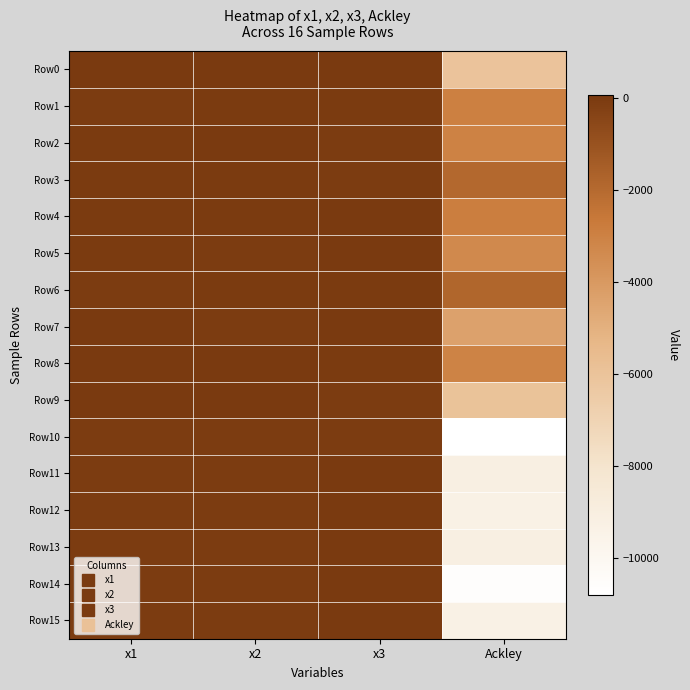

Reading left to right, extract all data points from this chart.

Row0: x1=33.4	x2=45.3	x3=53.2	Ackley=-6008.6
Row1: x1=-50.7	x2=-2.9	x3=-18.4	Ackley=-2917.5
Row2: x1=-10.9	x2=23.6	x3=-48.4	Ackley=-3019.0
Row3: x1=-25.7	x2=-16.4	x3=-31.6	Ackley=-1925.6
Row4: x1=-15.6	x2=-26.1	x3=44.0	Ackley=-2863.2
Row5: x1=11.7	x2=-53.3	x3=17.7	Ackley=-3296.3
Row6: x1=-42.7	x2=4.3	x3=1.6	Ackley=-1846.7
Row7: x1=37.5	x2=-47.2	x3=26.7	Ackley=-4354.2
Row8: x1=21.1	x2=50.3	x3=-9.7	Ackley=-3074.9
Row9: x1=53.4	x2=34.7	x3=-44.1	Ackley=-6001.3
Row10: x1=-60.0	x2=-60.0	x3=-60.0	Ackley=-10800.0
Row11: x1=-60.0	x2=-60.0	x3=44.0	Ackley=-9136.0
Row12: x1=-60.0	x2=-60.0	x3=46.1	Ackley=-9322.1
Row13: x1=-60.0	x2=-60.0	x3=44.0	Ackley=-9136.0
Row14: x1=-60.0	x2=-60.0	x3=58.4	Ackley=-10612.8
Row15: x1=-60.0	x2=-60.0	x3=46.1	Ackley=-9322.1